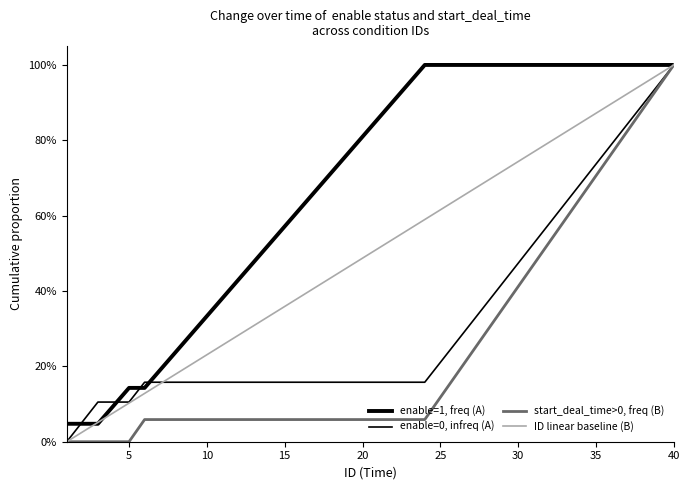

Does the chart have visible grid lines?

No